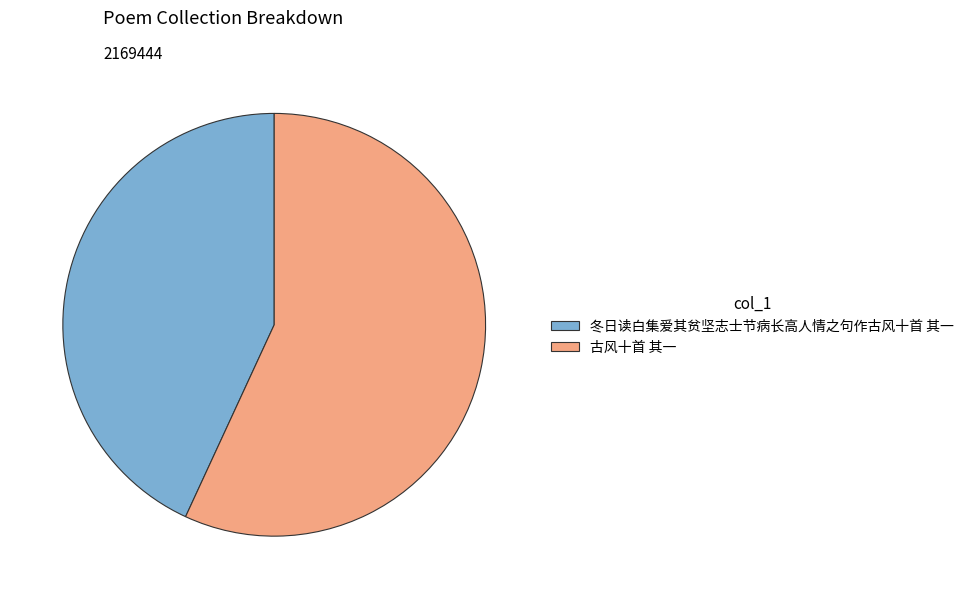

Which category has the smallest portion of the pie?

冬日读白集爱其贫坚志士节病长高人情之句作古风十首 其一